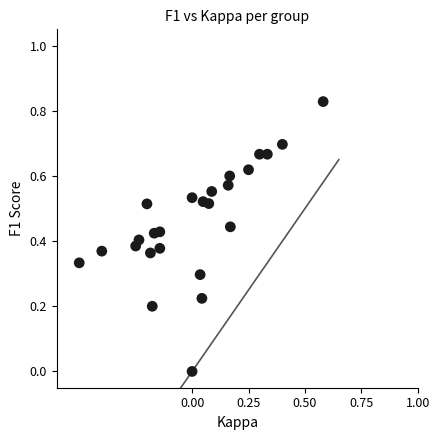

What is the range of X values (max minus min)?

1.1